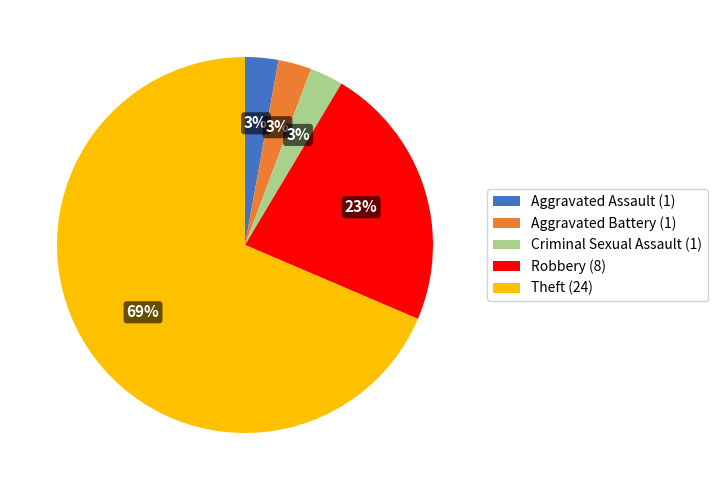

Between Aggravated Battery (1) and Theft (24), which is larger?

Theft (24)